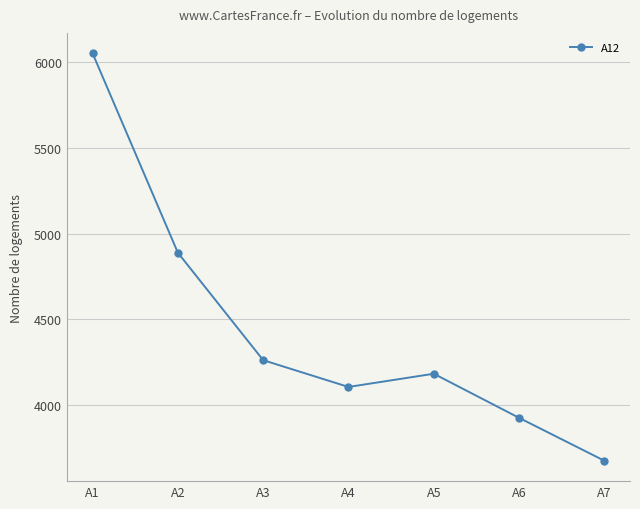

How many series are shown in this chart?

1